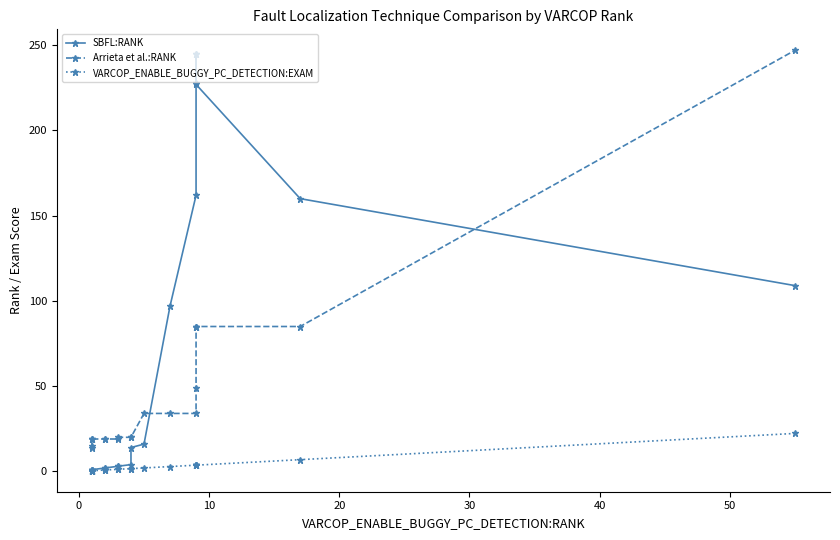

True or false: SBFL:RANK has more than 2 interior local peaks.

False